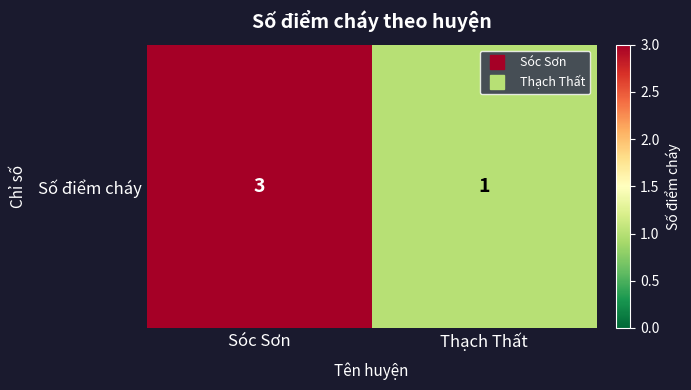

Count the values in the range 1 to 3.

2